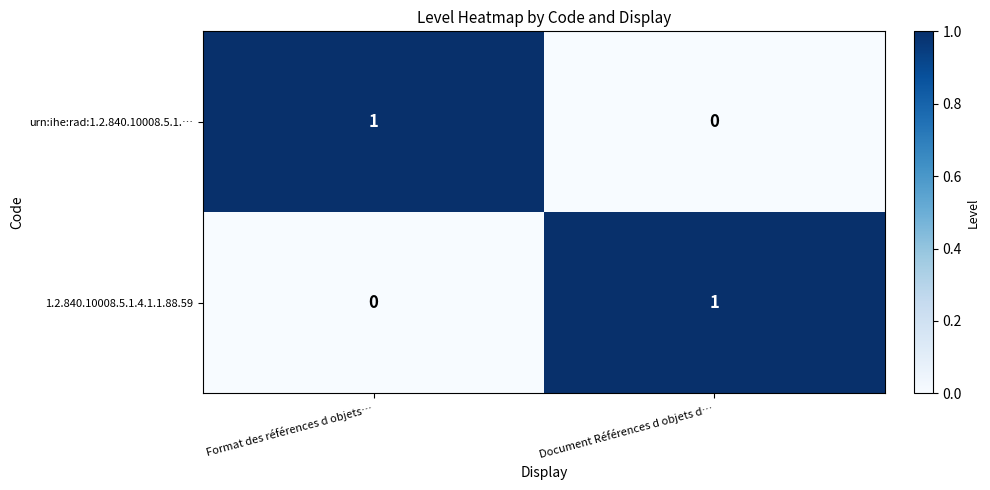

List the labels in order of urn:ihe:rad:1.2.840.10008.5.1.… value, largest first.

Format des références d objets…, Document Références d objets d…